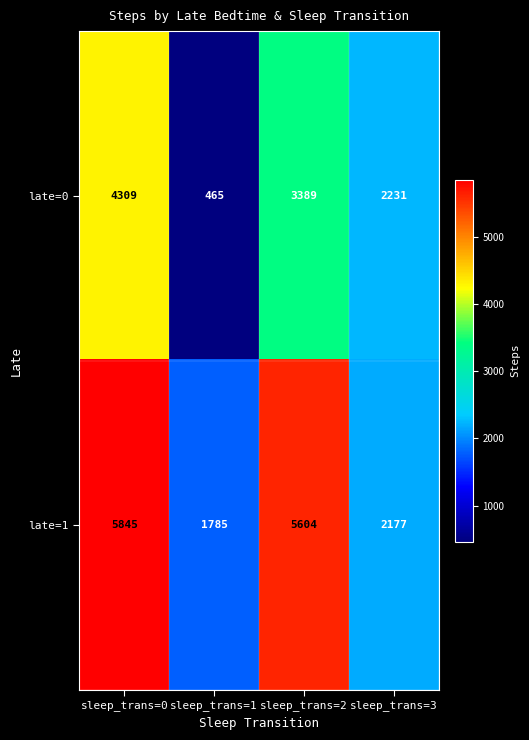

How many series are shown in this chart?

2